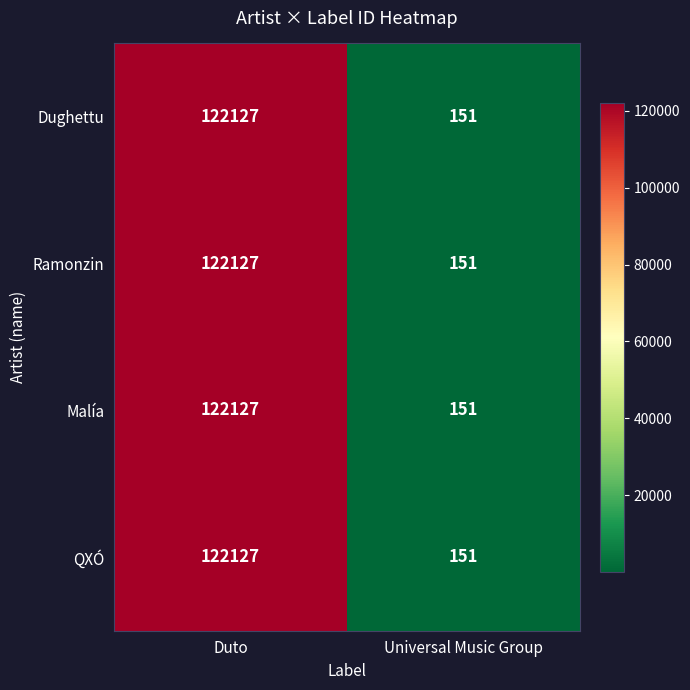

What value does the Malía series have at Duto, to the nearest 50?

122150